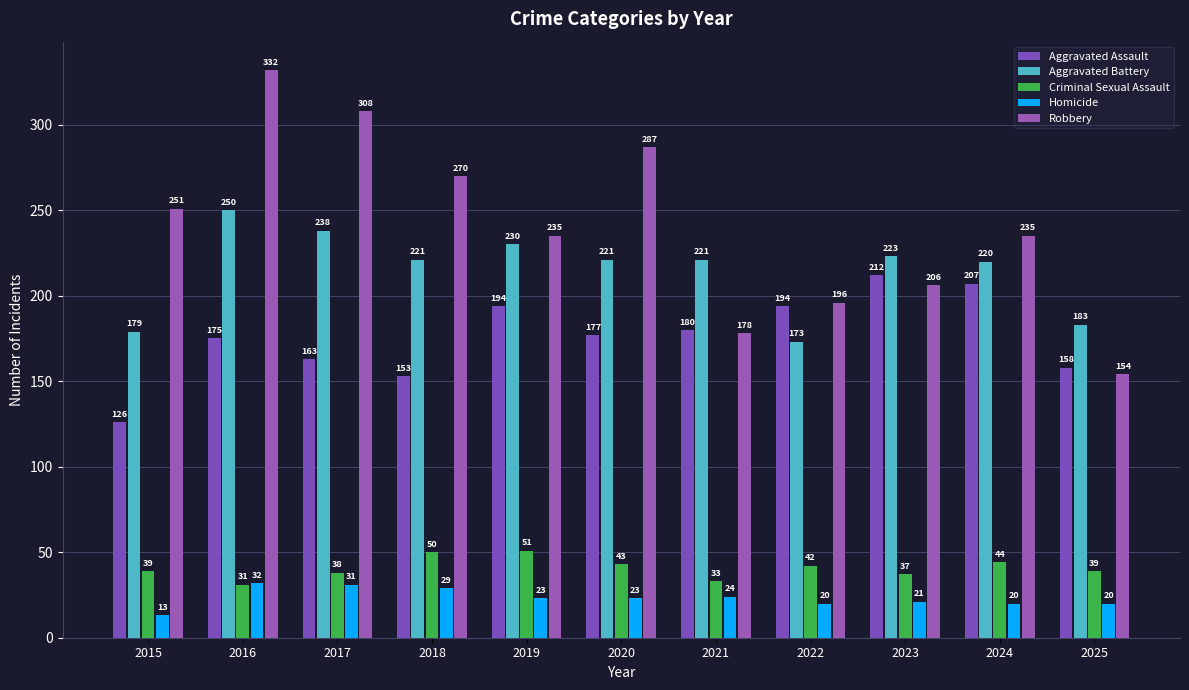

How many groups of bars are there?

11